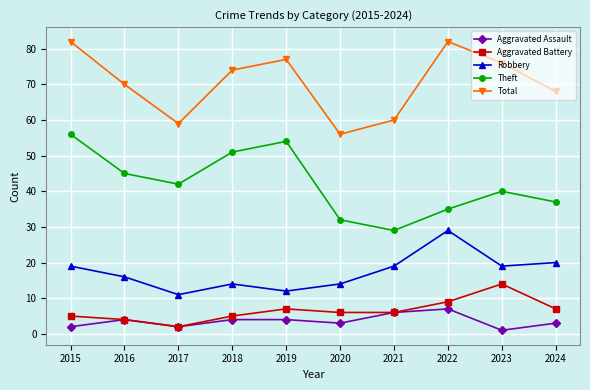

At which label does Aggravated Battery reach its minimum?

2017